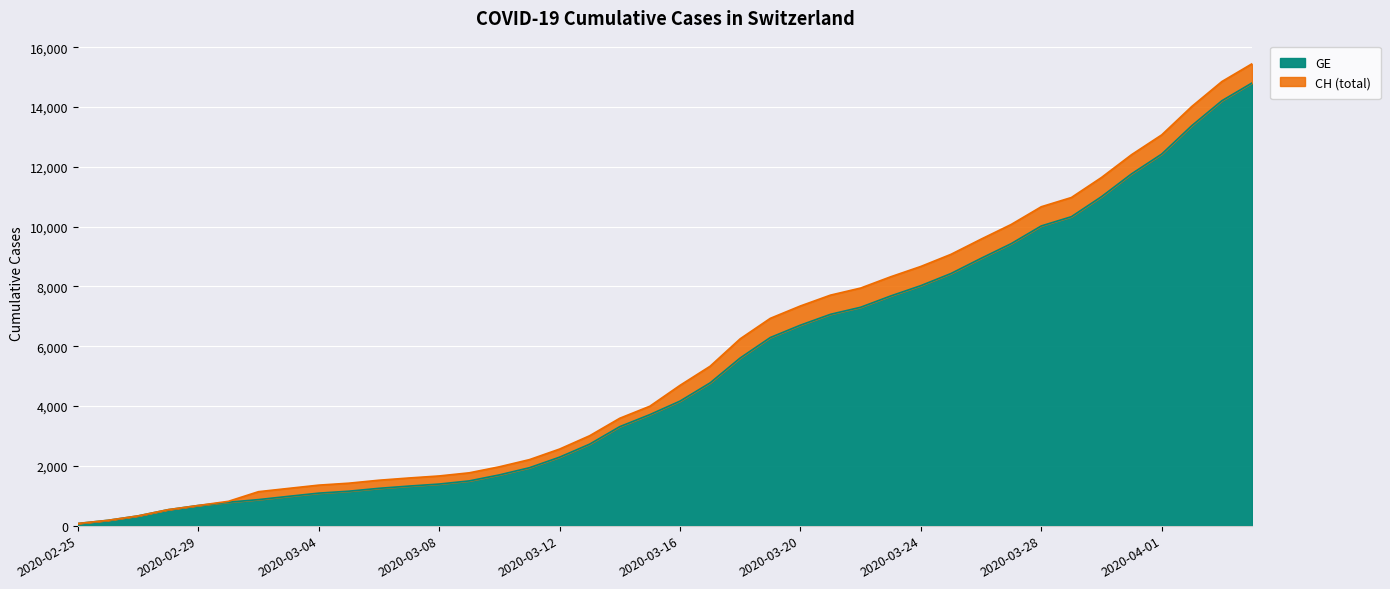

At 2020-03-14, list the series in order from largest to smallest.

CH, GE